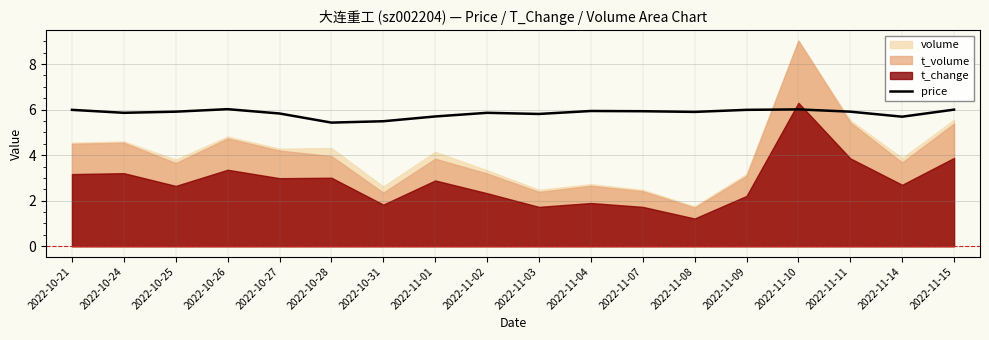

What is the maximum value for price?

6.0